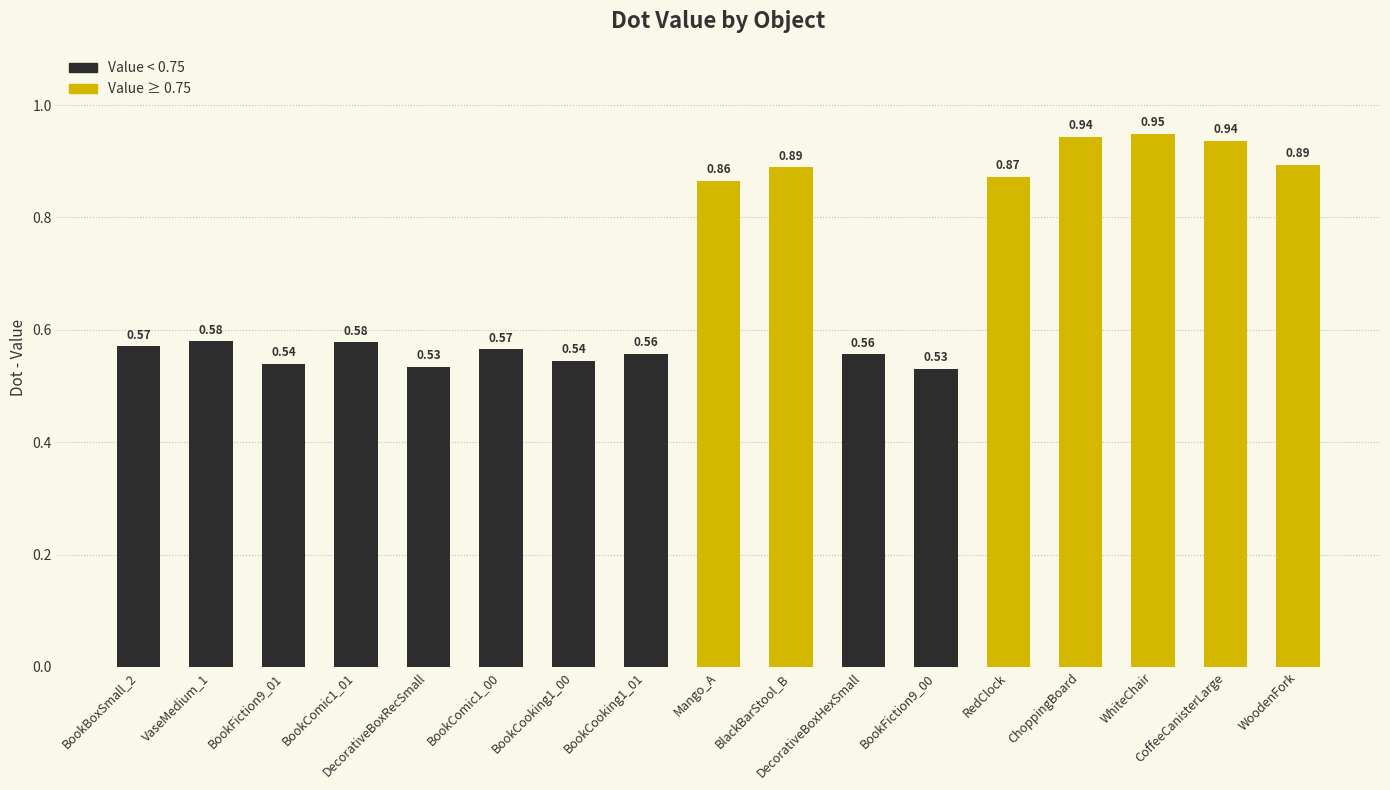

What is the sum of the values at BookCooking1_01 and RedClock?

1.4